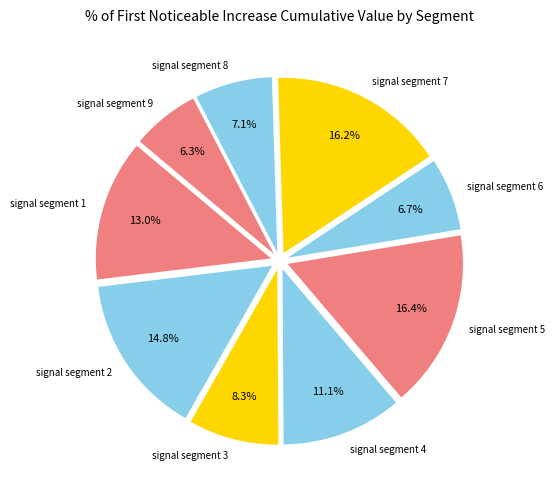

Does signal segment 8 represent more than half of the total?

No